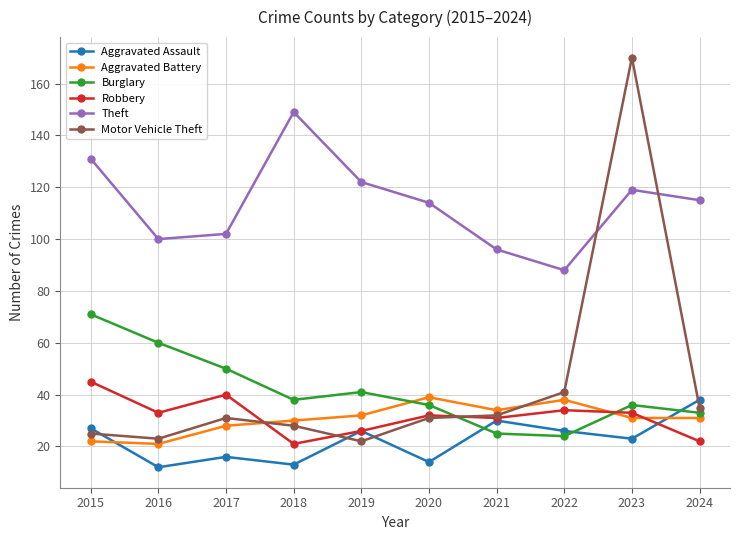

How many categories are shown in the chart?

10